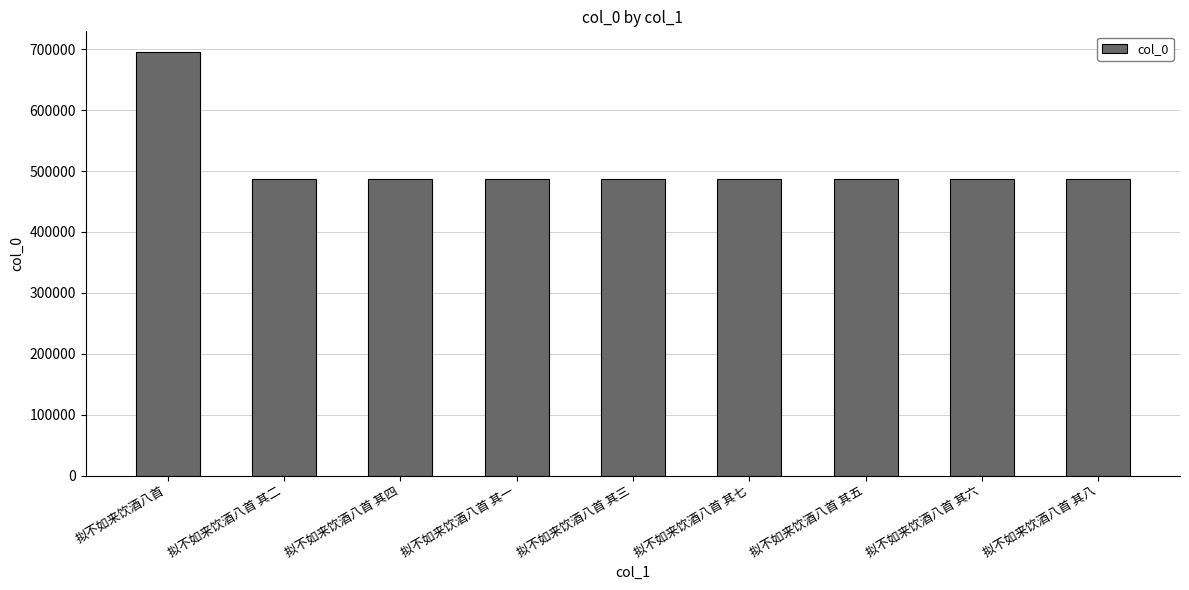

What is the ratio of the value at 拟不如来饮酒八首 其二 to the value at 拟不如来饮酒八首?

0.7